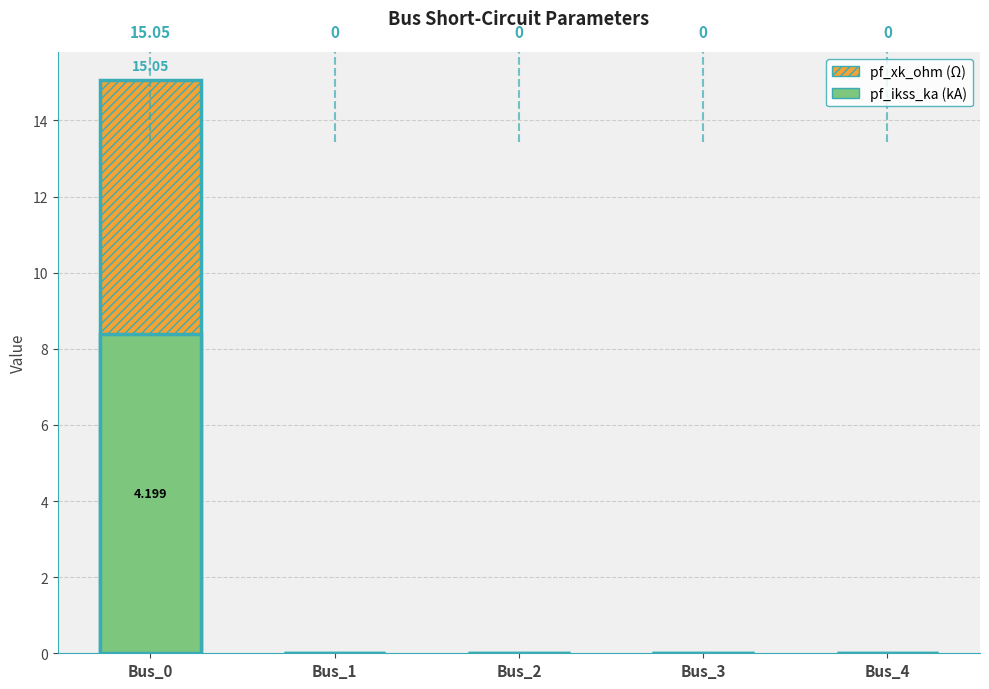

List the series in order of their overall mean, lowest first.

pf_ikss_ka (×2), pf_xk_ohm